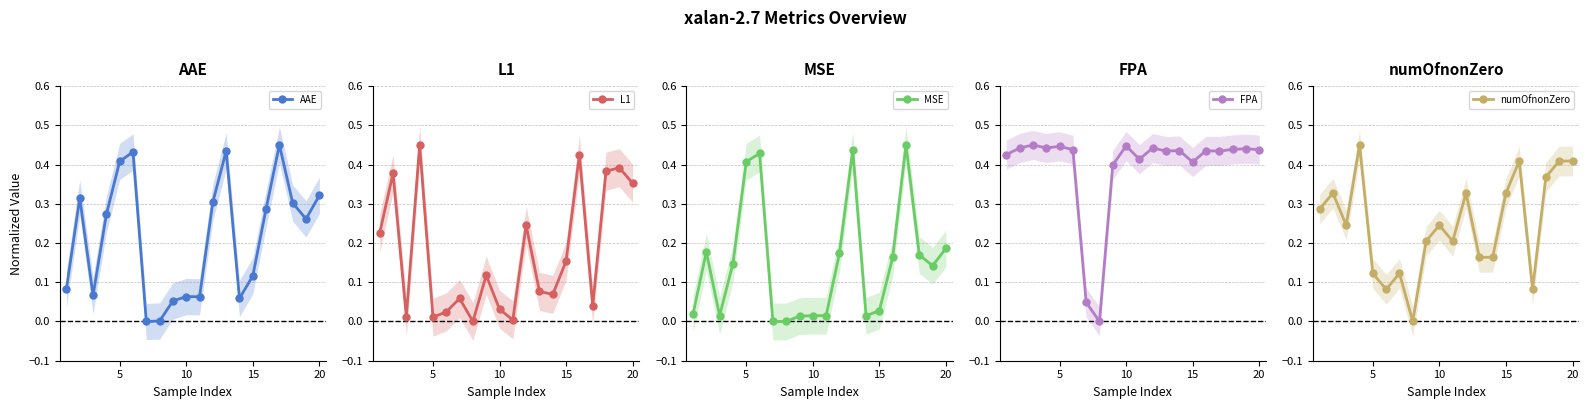

True or false: FPA has more than 0 points higher than both neighbors.

True